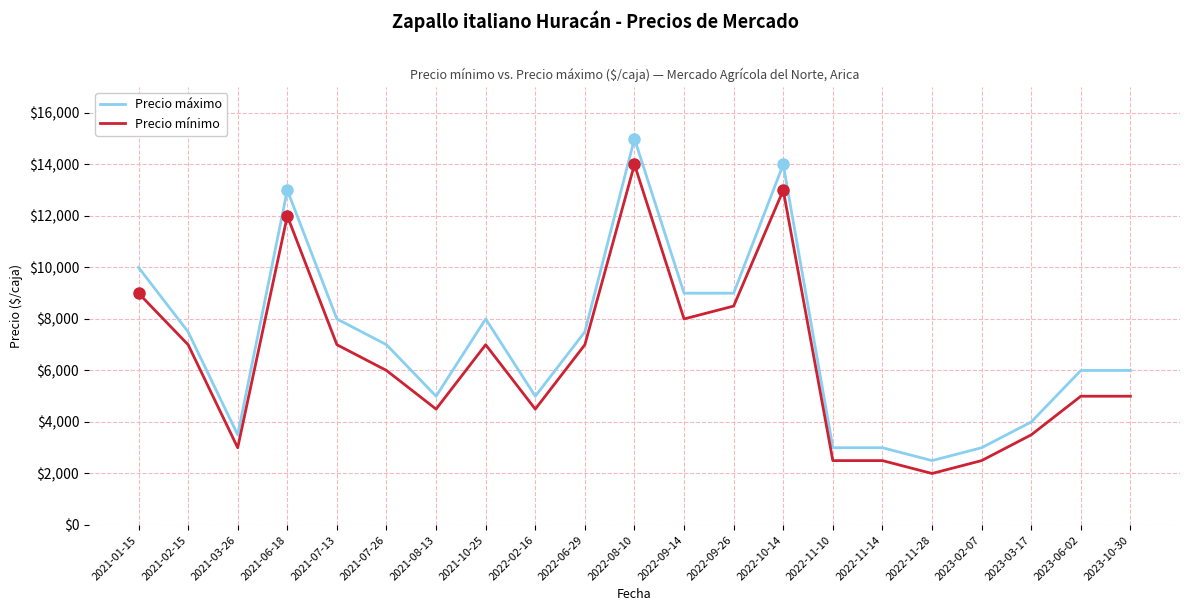

Reading right to left, transcribe all the data shown in this chart.

Precio máximo: 6000	6000	4000	3000	2500	3000	3000	14000	9000	9000	15000	7500	5000	8000	5000	7000	8000	13000	3500	7500	10000
Precio mínimo: 5000	5000	3500	2500	2000	2500	2500	13000	8500	8000	14000	7000	4500	7000	4500	6000	7000	12000	3000	7000	9000